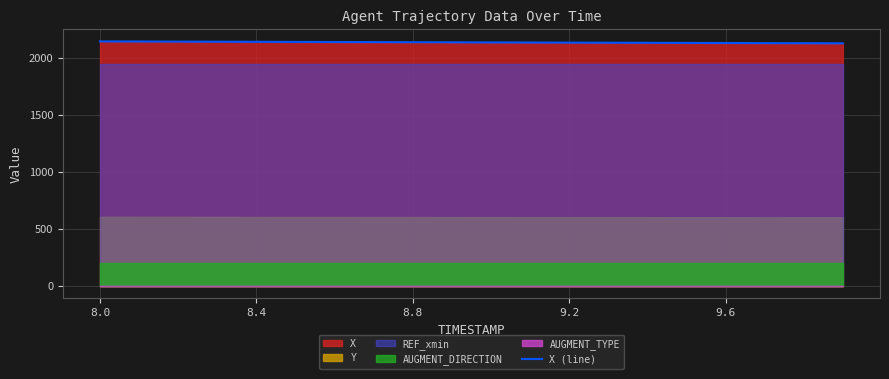

The value of X (line) at 8.0 is 2142.2. True or false?

True